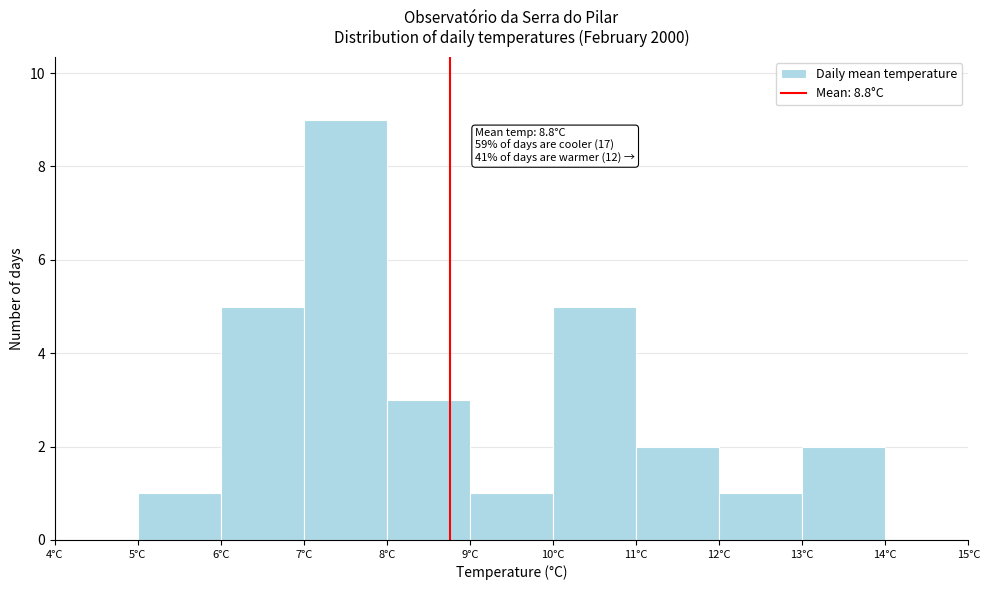

Which range on the x-axis has the tallest bar?

7 to 8